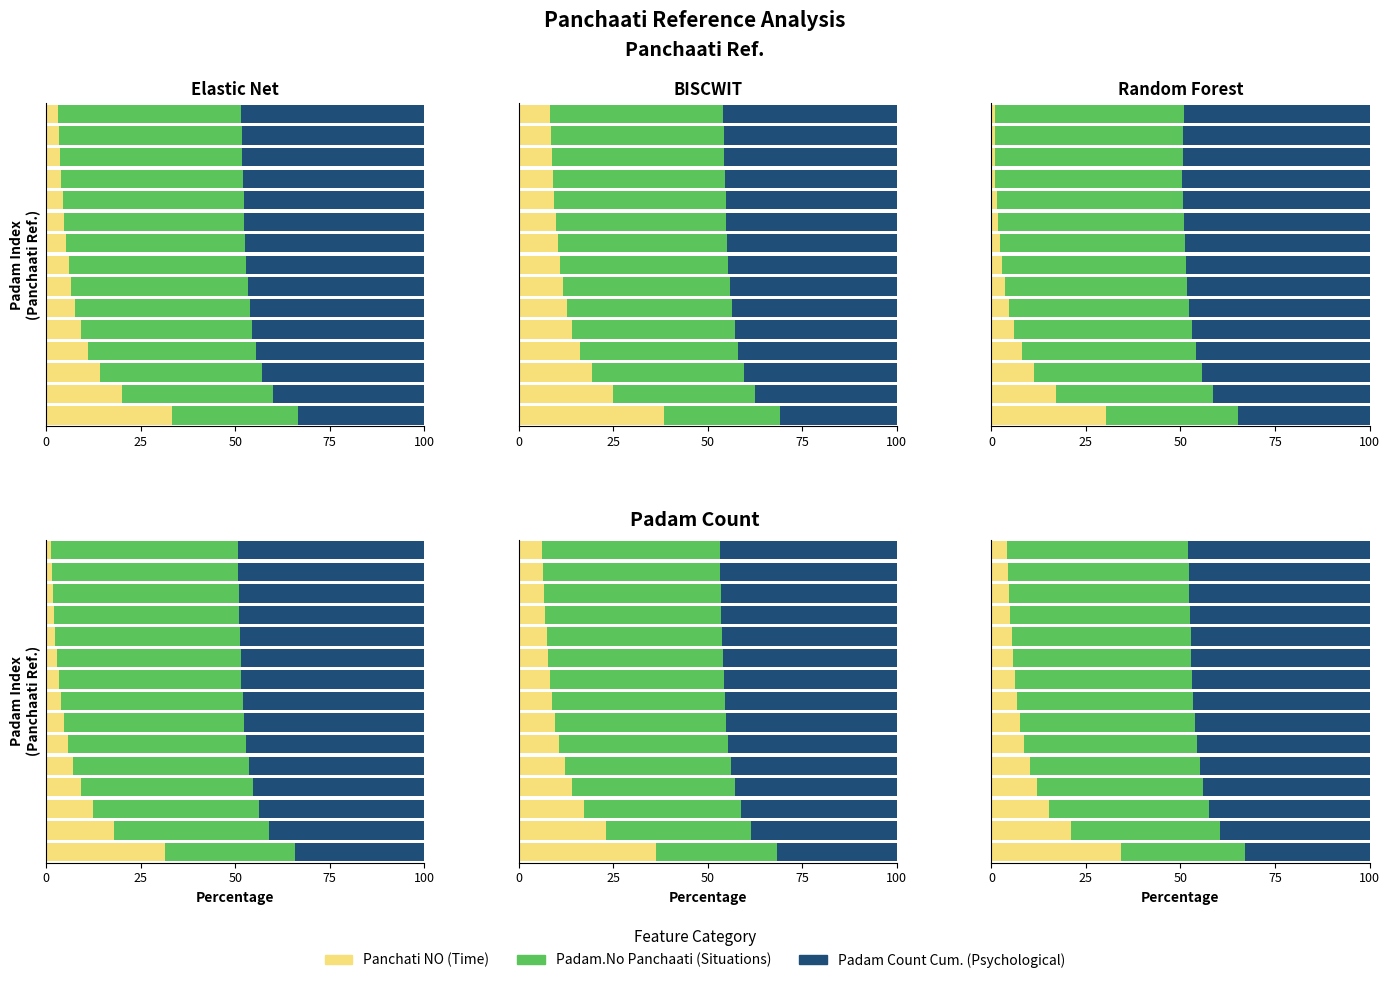

What position from the right is 8?

7